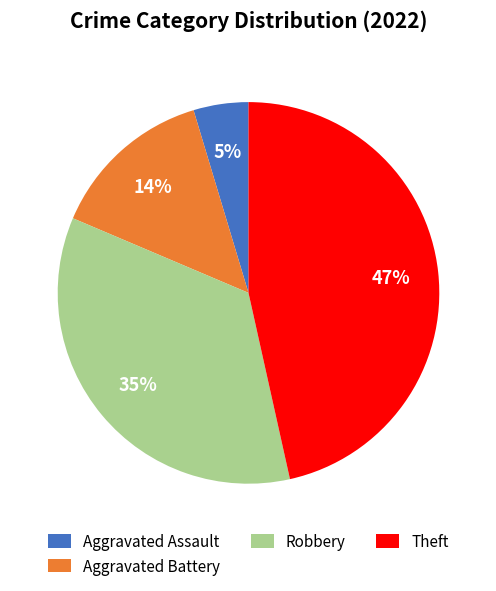

How many slices are in this pie chart?

4